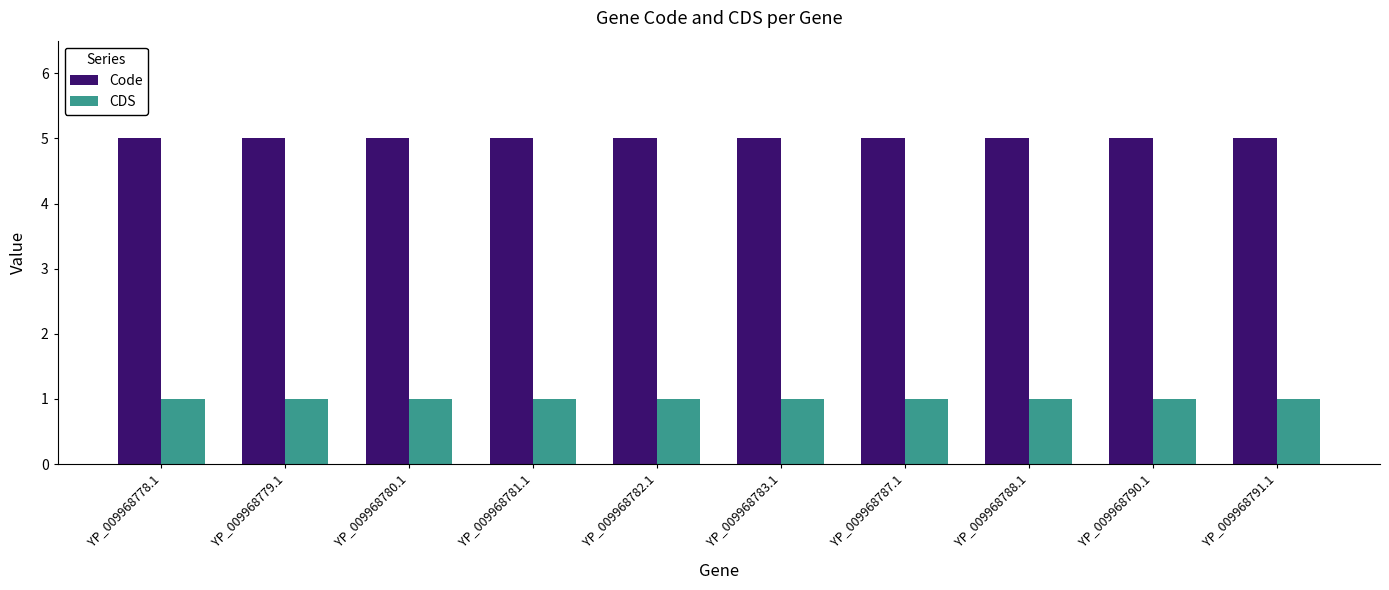

What is the difference between the highest and lowest values at YP_009968783.1?

4